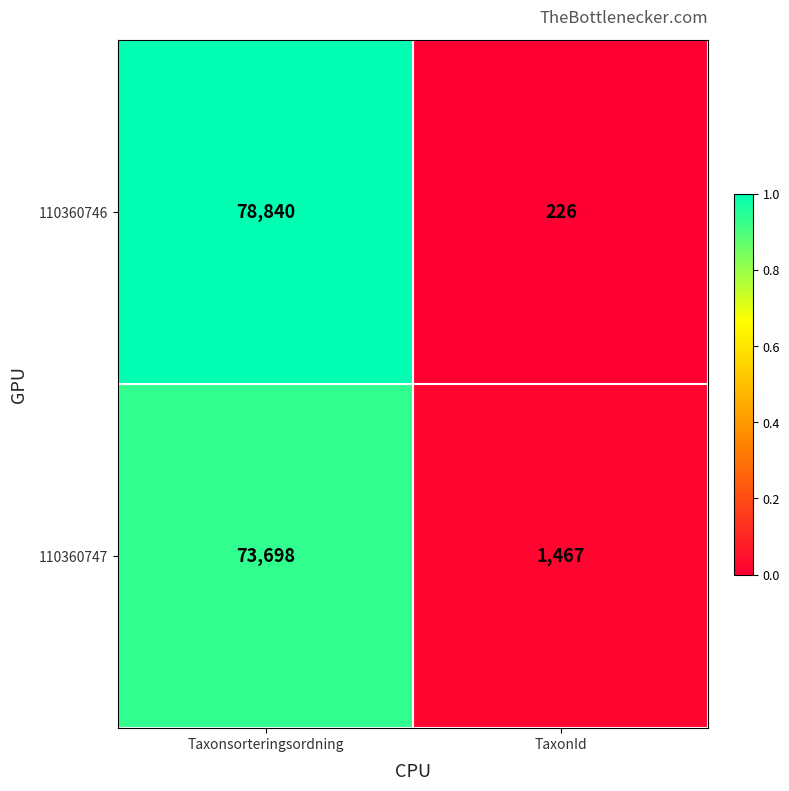

Reading left to right, transcribe all the data shown in this chart.

110360746: 78840	226
110360747: 73698	1467